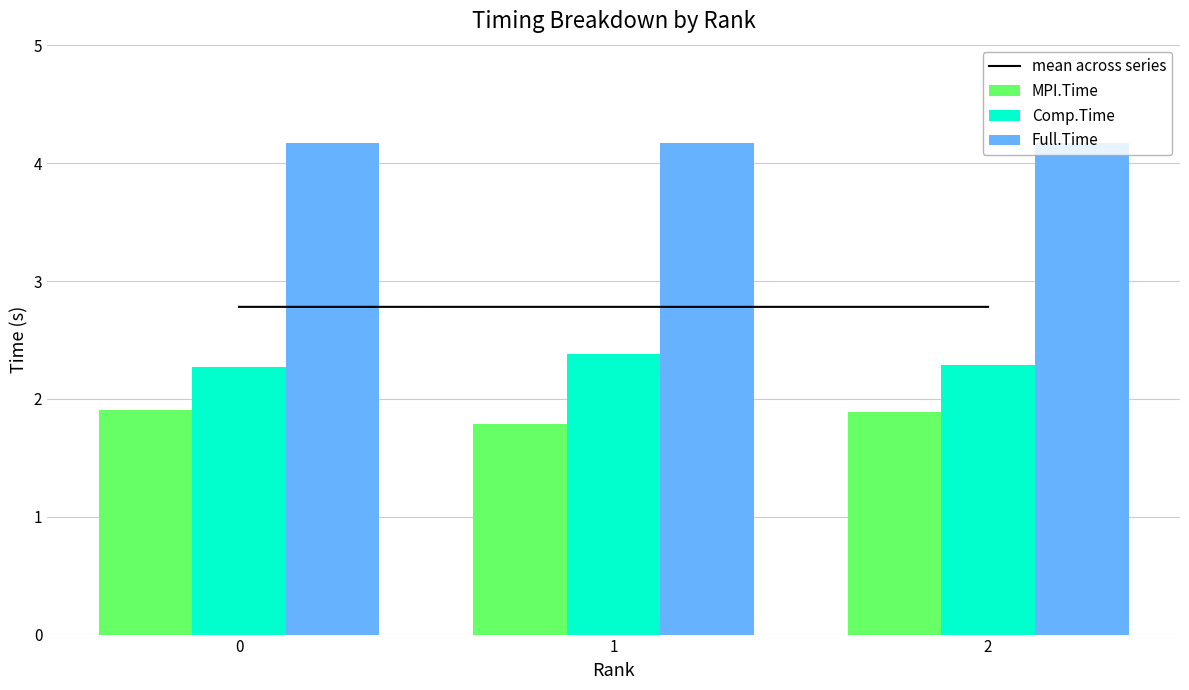

Which has a higher value, 1 or 2?

1